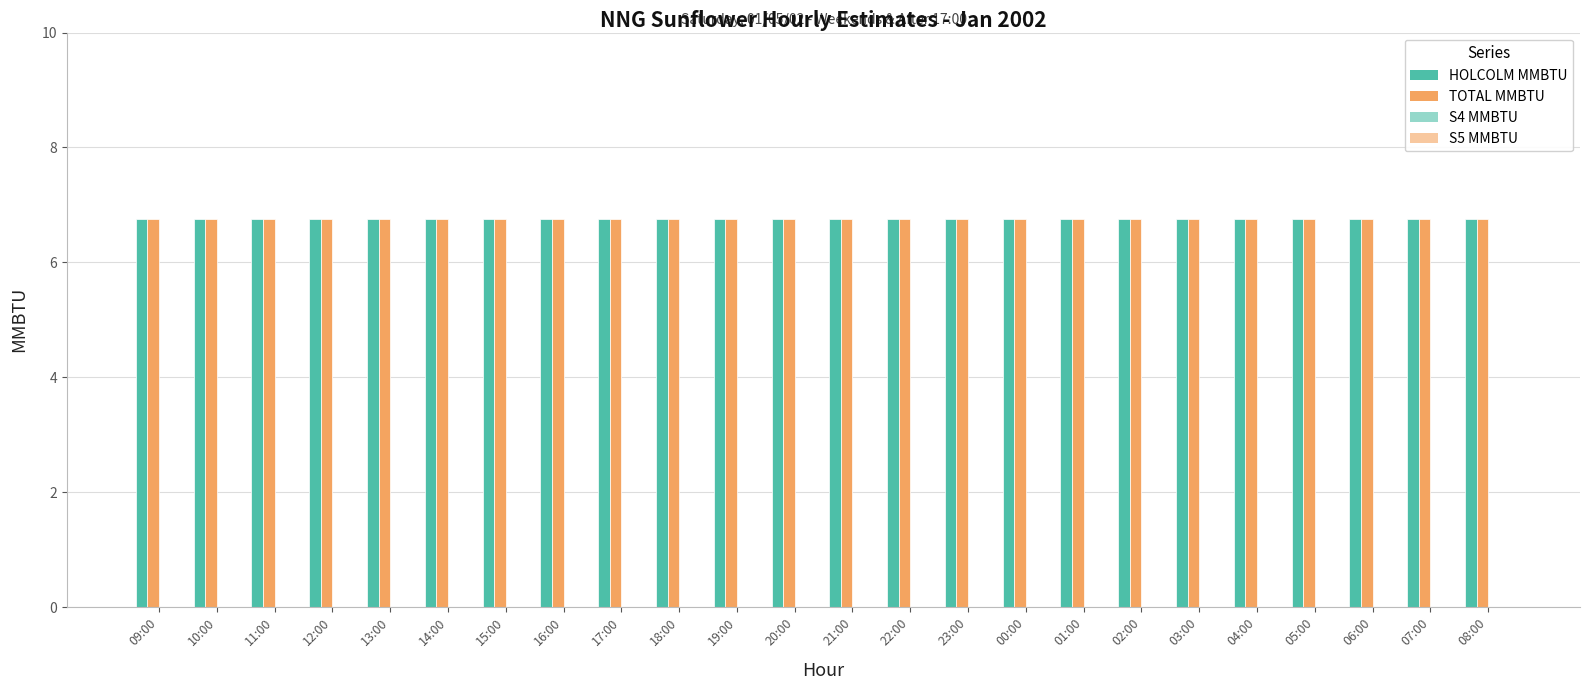

Which series has the widest spread of values?

HOLCOLM MMBTU